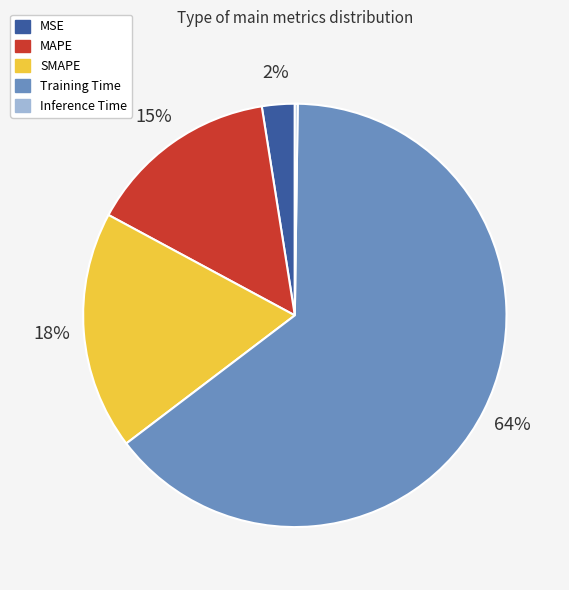

Is it true that SMAPE is 18% of the pie?

True